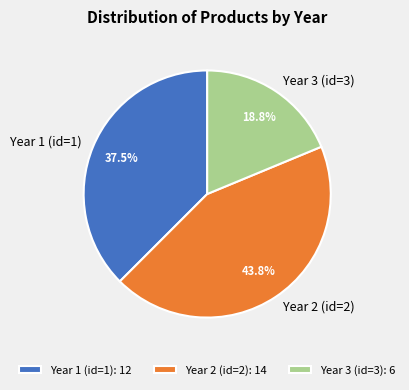

Rank the categories by value from highest to lowest.

Year 2, Year 1, Year 3